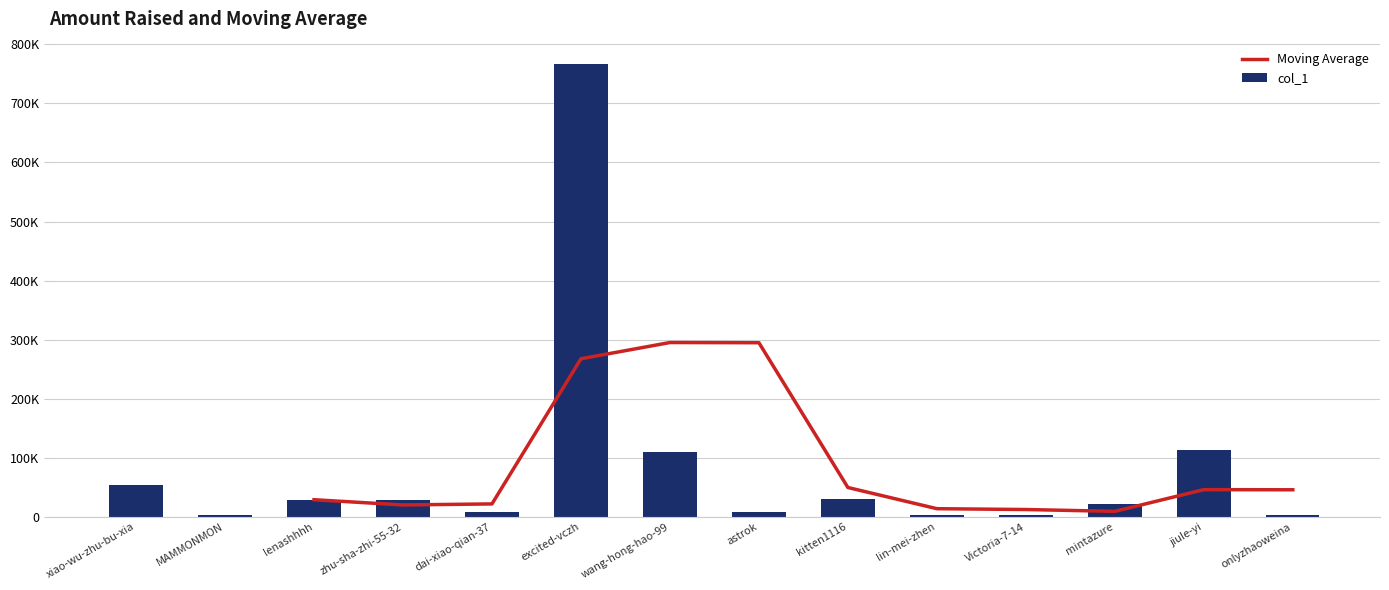

Rank the categories by value from lowest to highest.

onlyzhaoweina, lin-mei-zhen, MAMMONMON, Victoria-7-14, astrok, dai-xiao-qian-37, mintazure, zhu-sha-zhi-55-32, lenashhhh, kitten1116, xiao-wu-zhu-bu-xia, wang-hong-hao-99, jiule-yi, excited-vczh